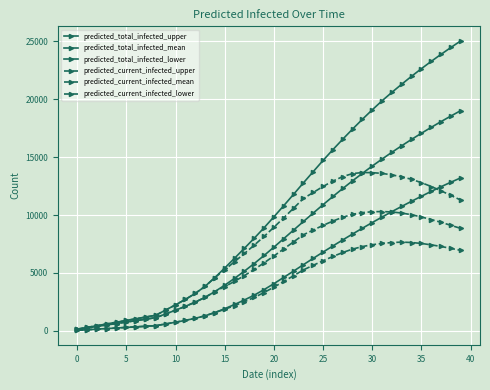

How many series are shown in this chart?

6